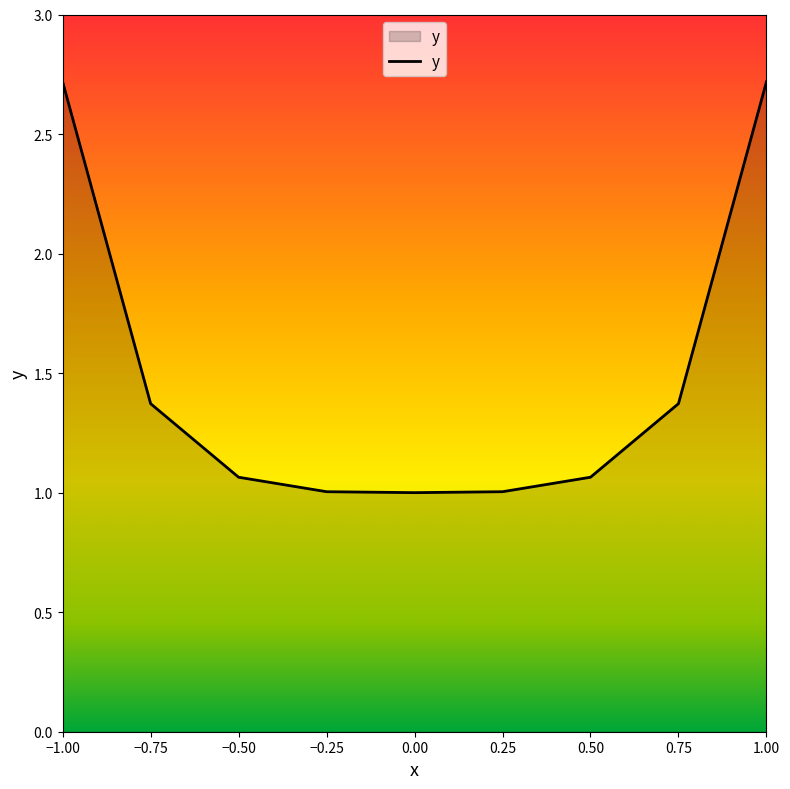

What is the difference between the maximum and minimum values?

1.7